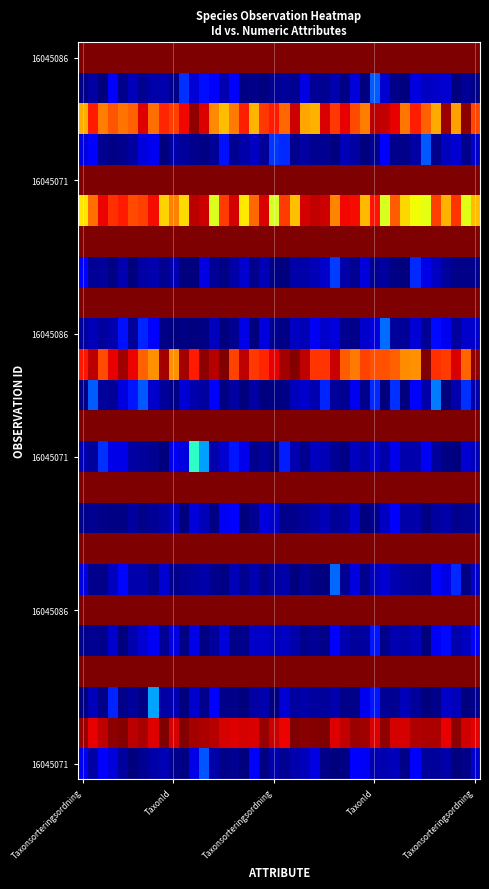

What is the greatest value displayed?

1.0